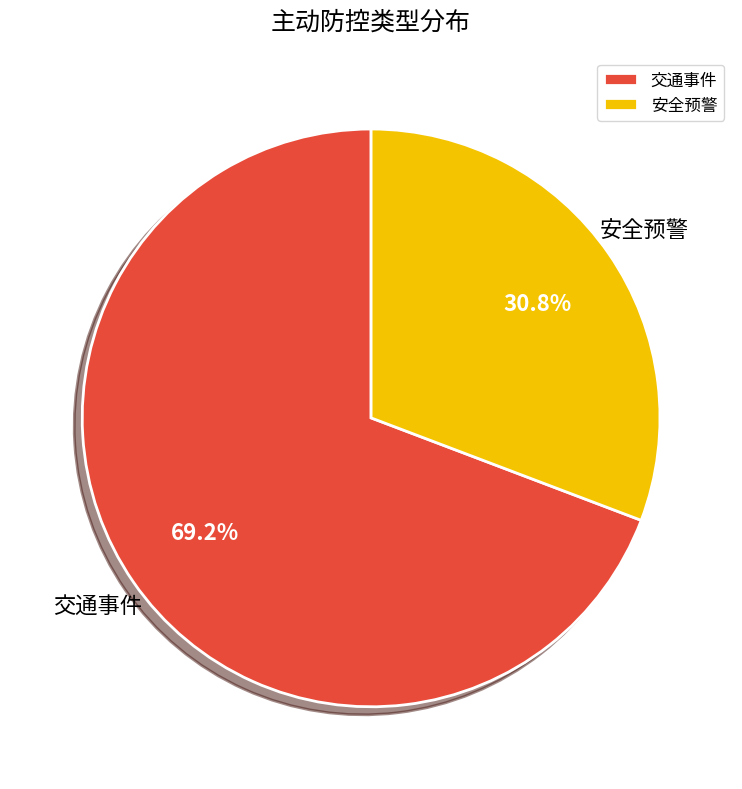

What percentage is the 交通事件 slice, to the nearest percent?

69%